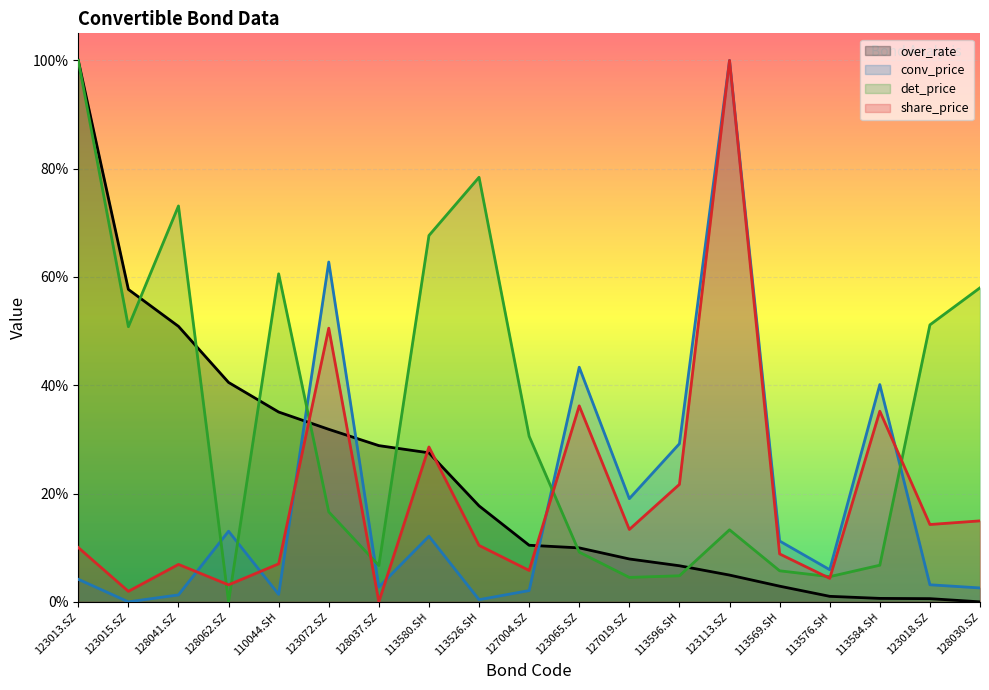

What is the total value across all series at 123013.SZ?

2.1